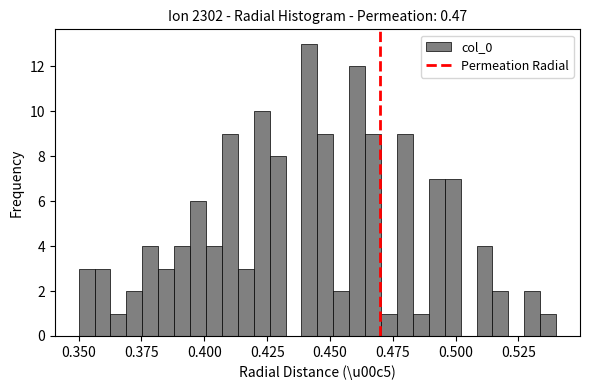

Around what value on the x-axis is the tallest bar? Give the approximate position of its centre, as read against the axis.

0.440